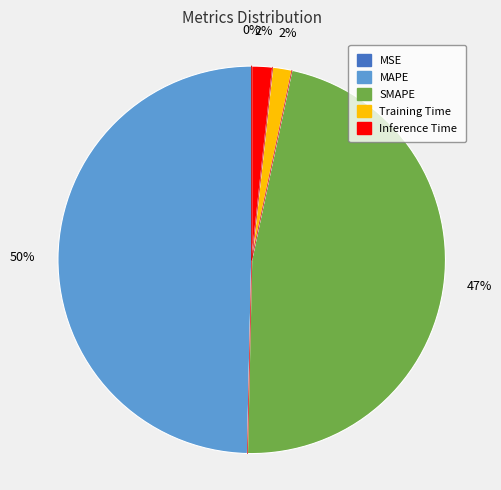

Which slice is the largest?

MAPE